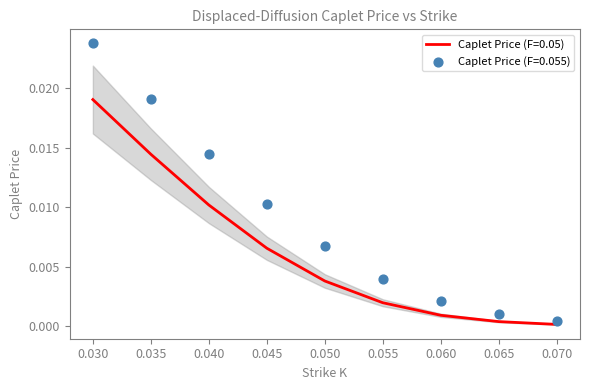

What are all the series names shown in the legend?

Caplet Price (F=0.05), Caplet Price (F=0.055)